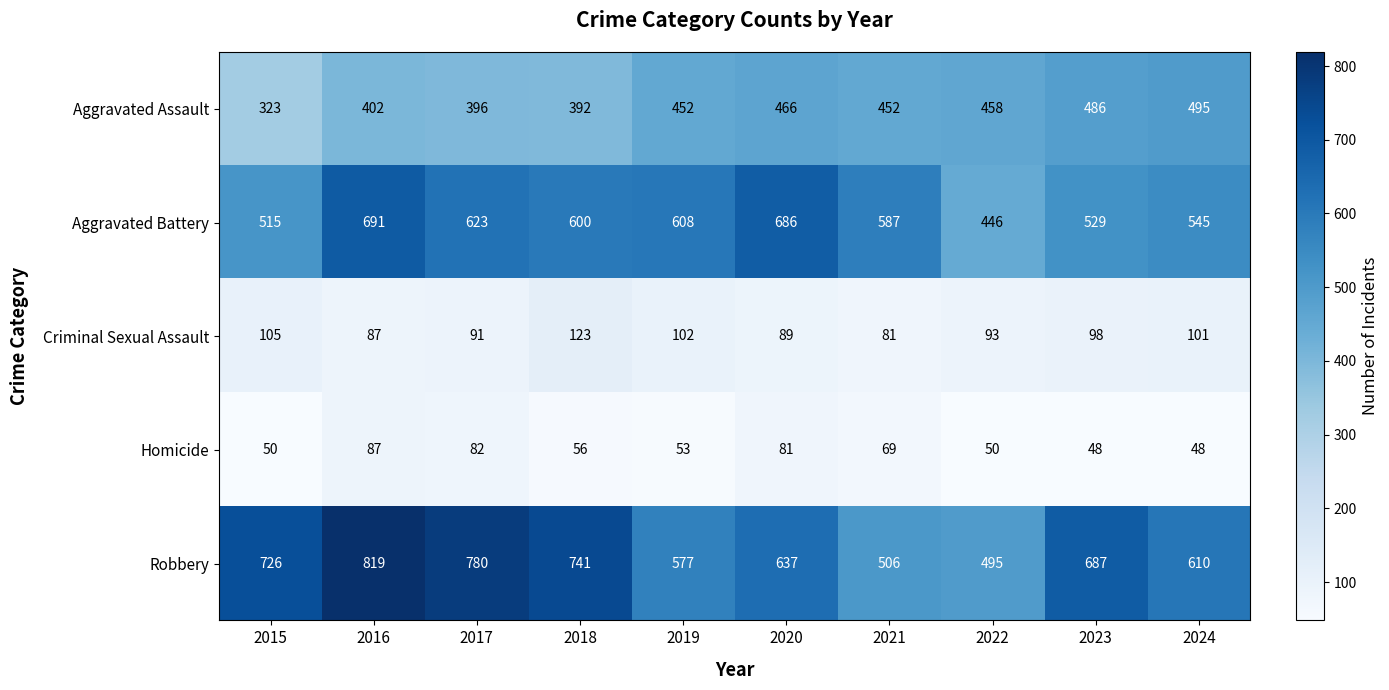

Between 2015 and 2022, which series saw the biggest shift?

Robbery